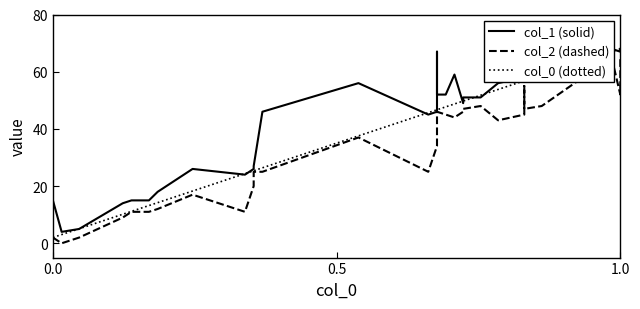

Does the chart display data point markers on the line(s)?

No